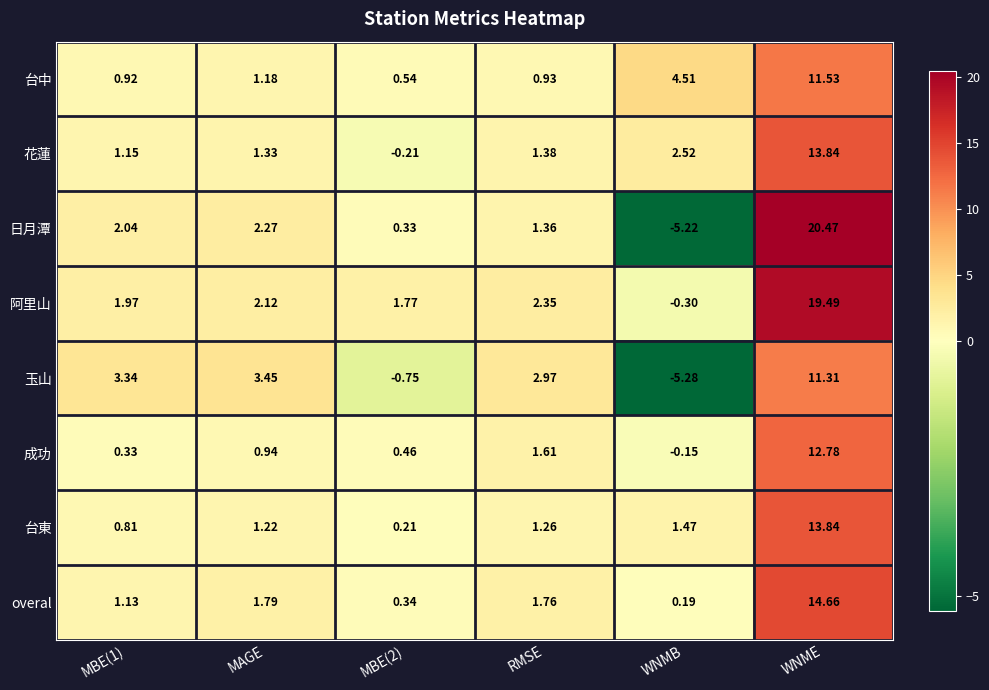

How many values in the 玉山 series exceed 3?

3